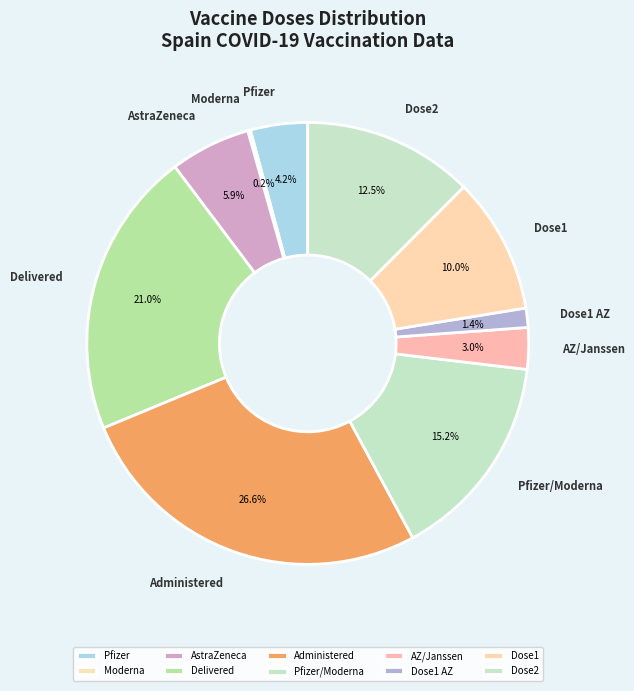

Which slice is the largest?

Administered